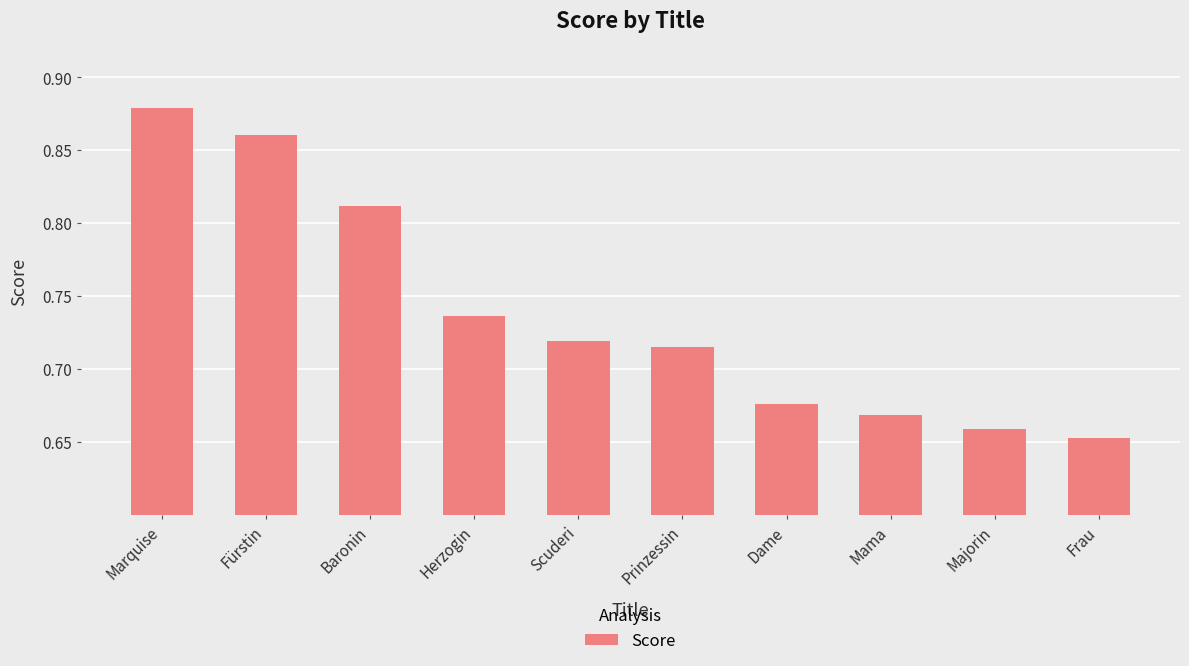

List the labels in order of value, largest first.

Marquise, Fürstin, Baronin, Herzogin, Scuderi, Prinzessin, Dame, Mama, Majorin, Frau